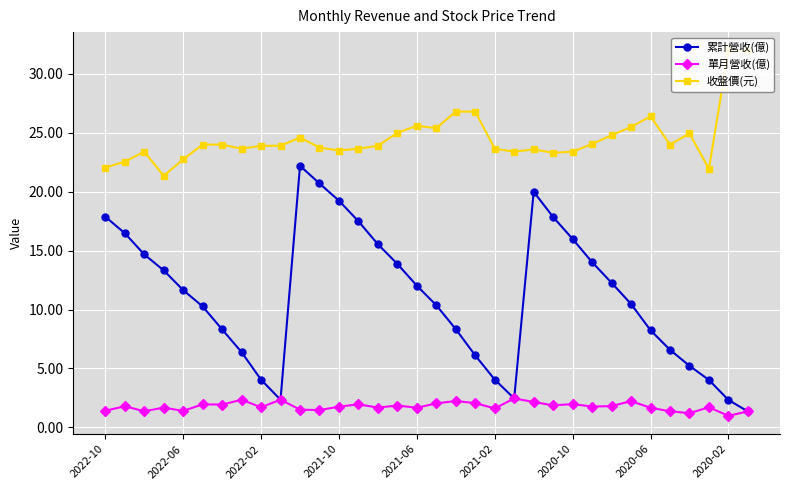

What is the value of the 收盤價(元) point at the 29th from the left?

26.4